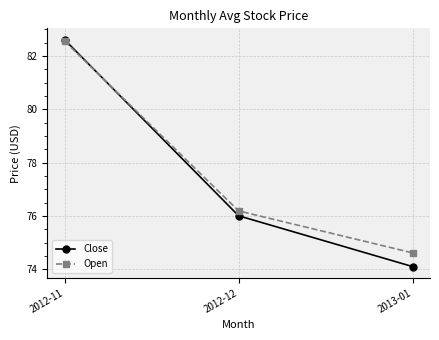

Reading left to right, what are all the values shown in this chart?

Close: 2012-11=82.6	2012-12=76.0	2013-01=74.1
Open: 2012-11=82.6	2012-12=76.2	2013-01=74.6